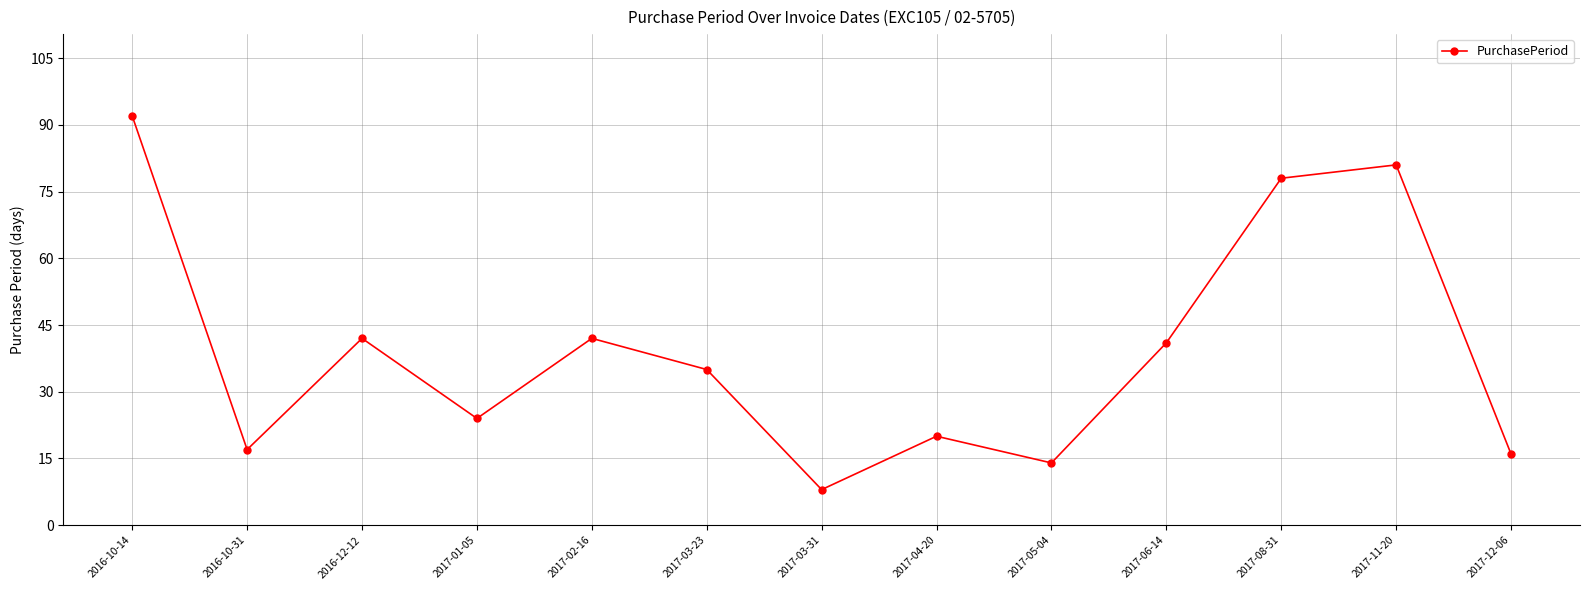

How many data points does each series have?

13